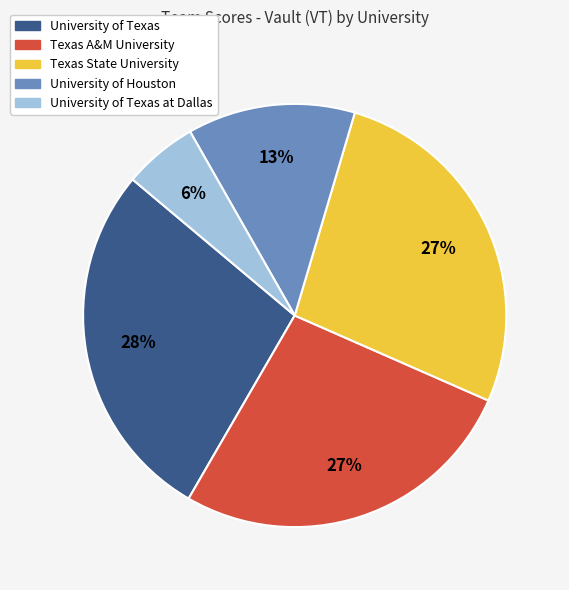

To the nearest percent, what portion does Texas State University represent?

27%